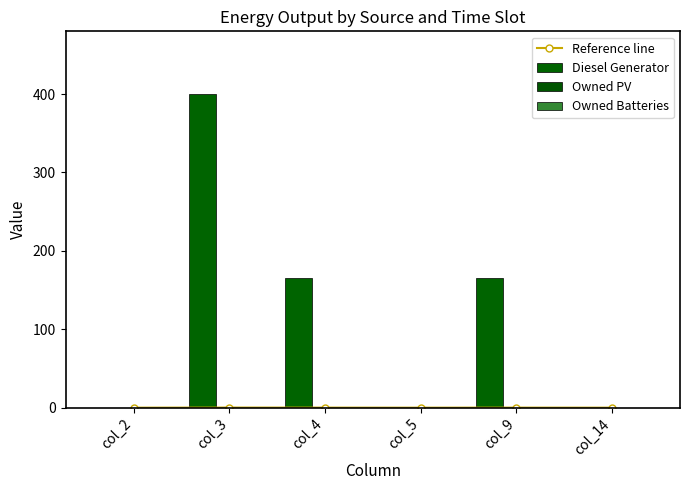

Is it true that Owned PV equals 0.0 at col_3?

True